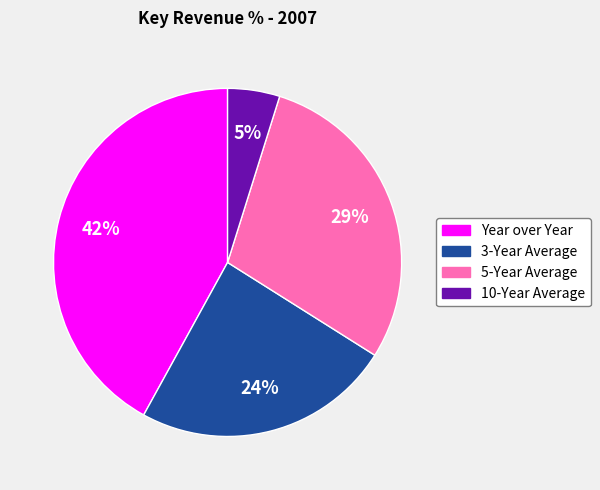

Which slice is the largest?

Year over Year